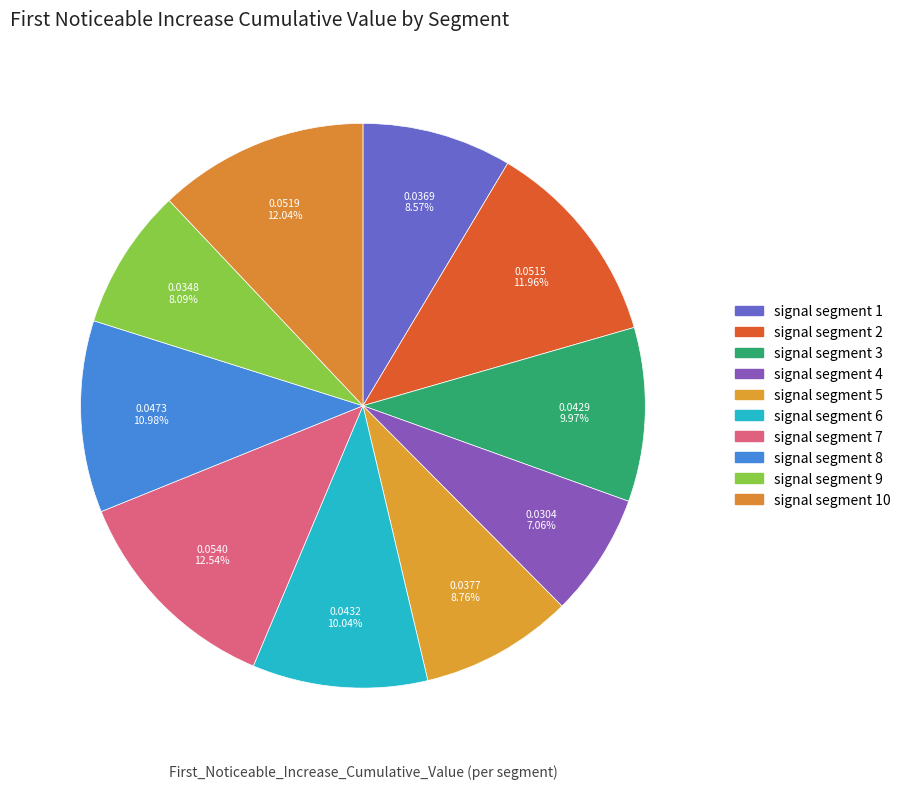

What is the smallest slice in the pie chart?

signal segment 4